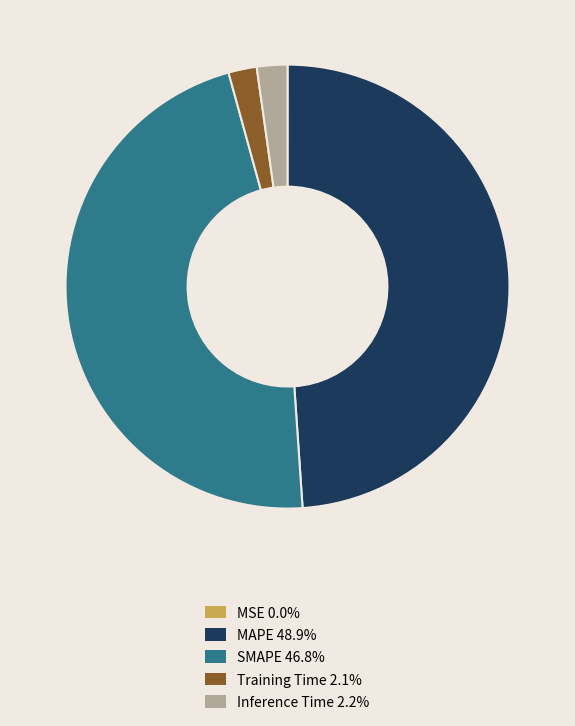

Which has a higher value, Inference Time or SMAPE?

SMAPE